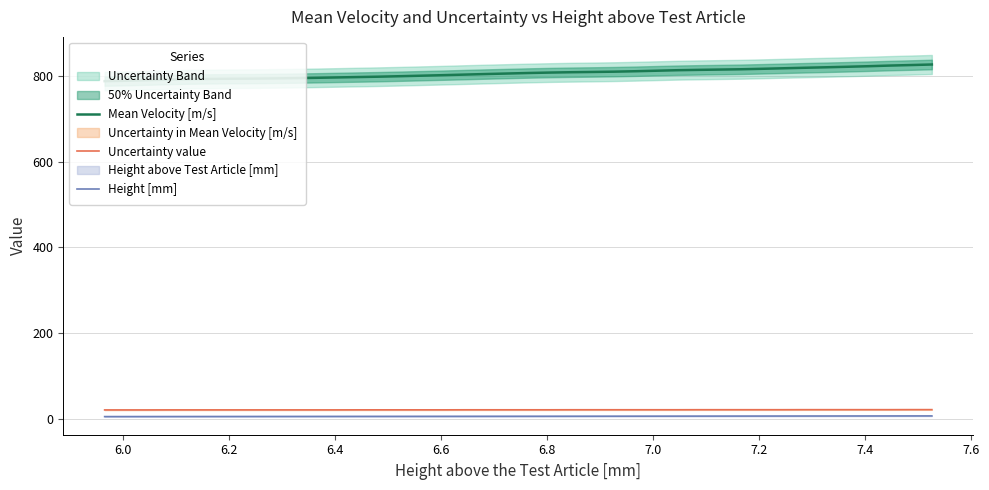

True or false: Height [mm] and Mean Velocity [m/s] intersect in this chart.

False